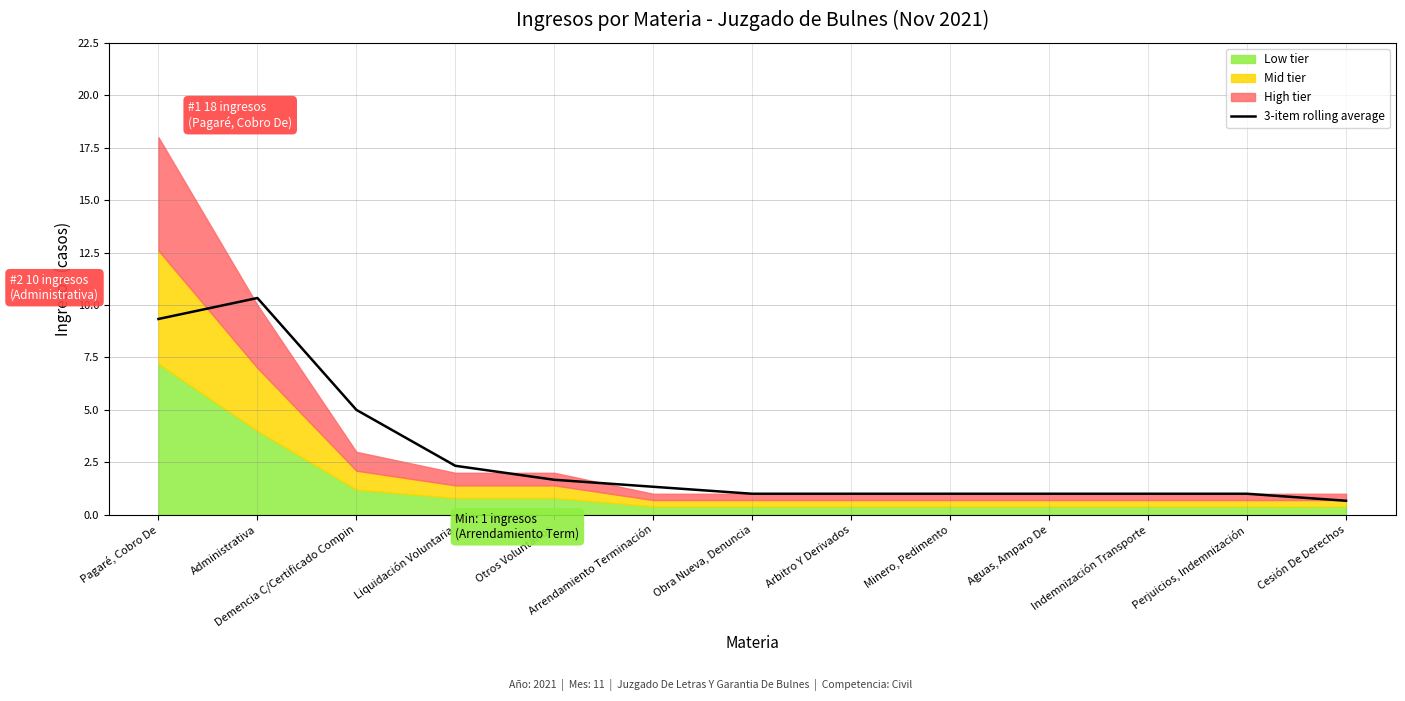

Between Otros Voluntarios and Obra Nueva, Denuncia, which is larger?

Otros Voluntarios